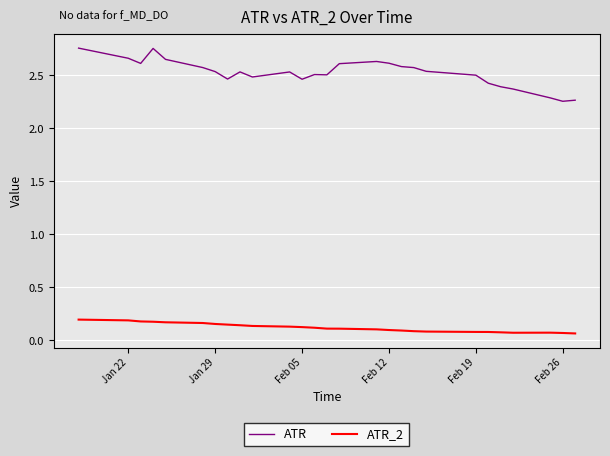

At how many categories does at least one series exceed 1?

27